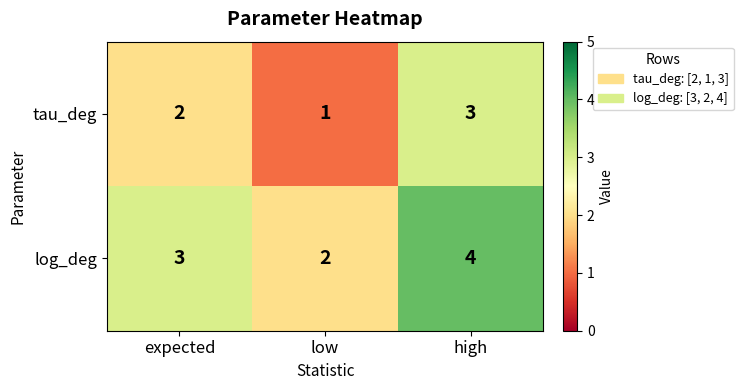

Reading left to right, what are all the values shown in this chart?

tau_deg: expected=2	low=1	high=3
log_deg: expected=3	low=2	high=4